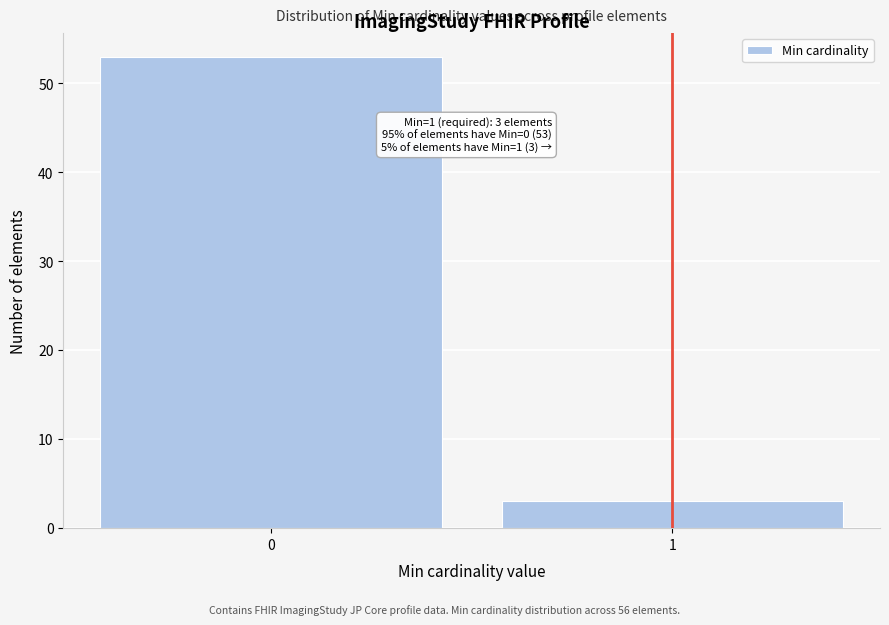

Reading right to left, what are all the values shown in this chart?

3	53